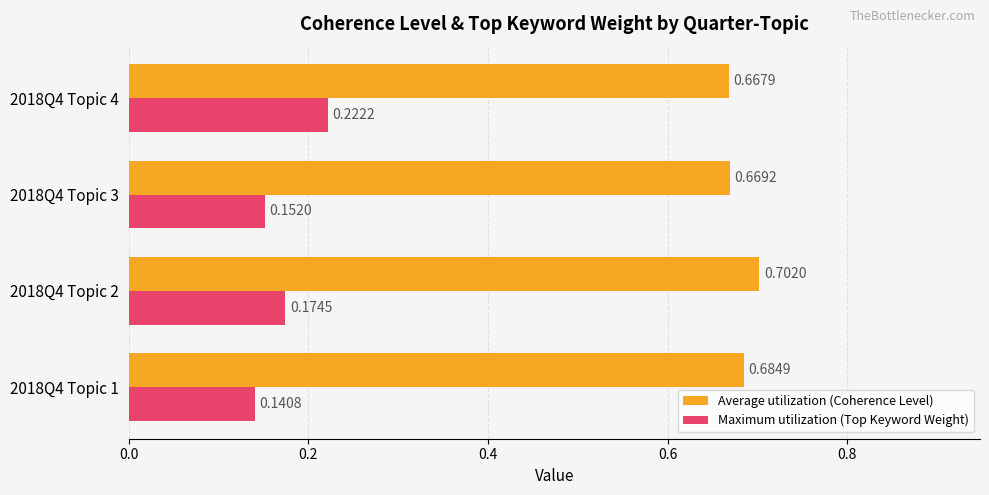

Which series has the largest total across all categories?

Average utilization (Coherence Level)